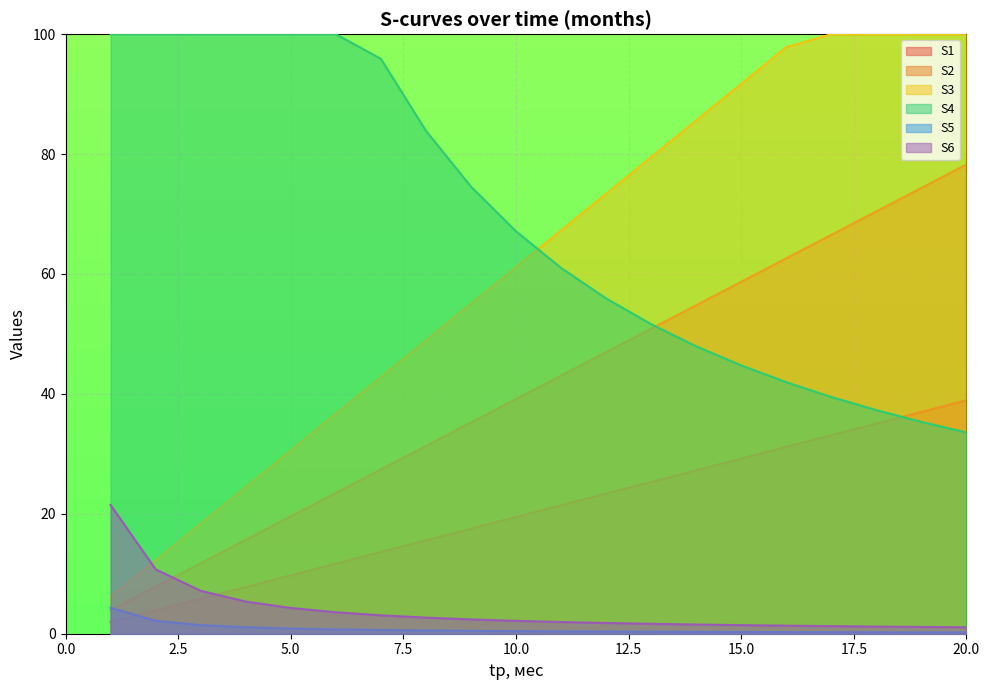

What is the minimum value shown in the chart?

0.2